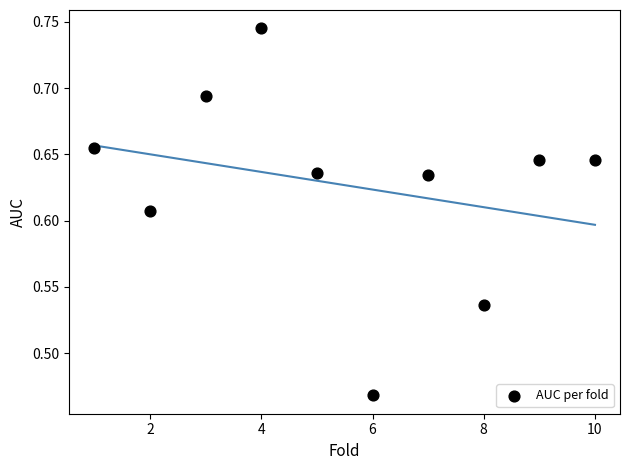

What is the average X value?

5.5